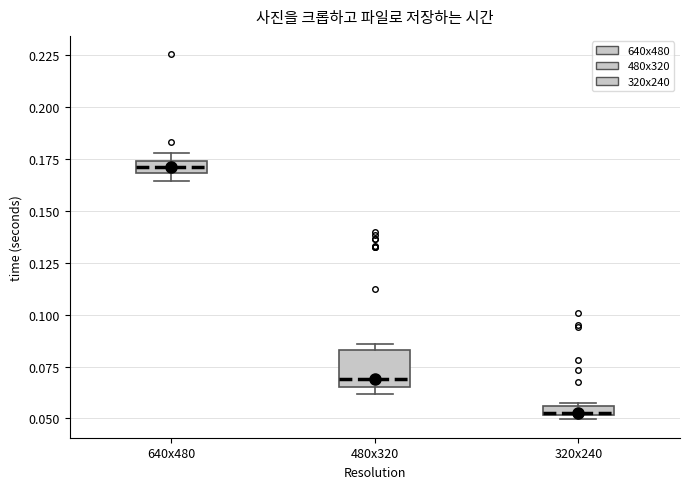

Where is the upper edge of the box for 320x240 on the y-axis? The values are not printed on the chart, so give them approximately, as read against the axis.

0.055